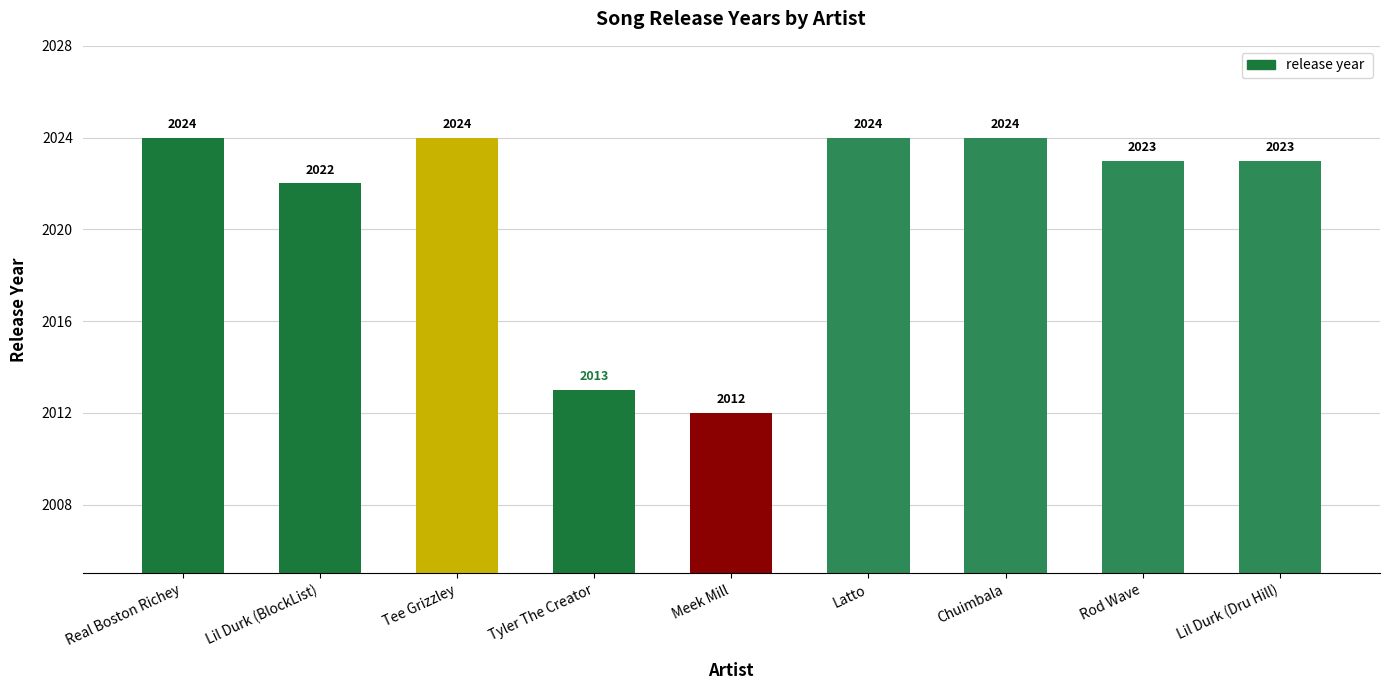

Does the chart contain any negative values?

No